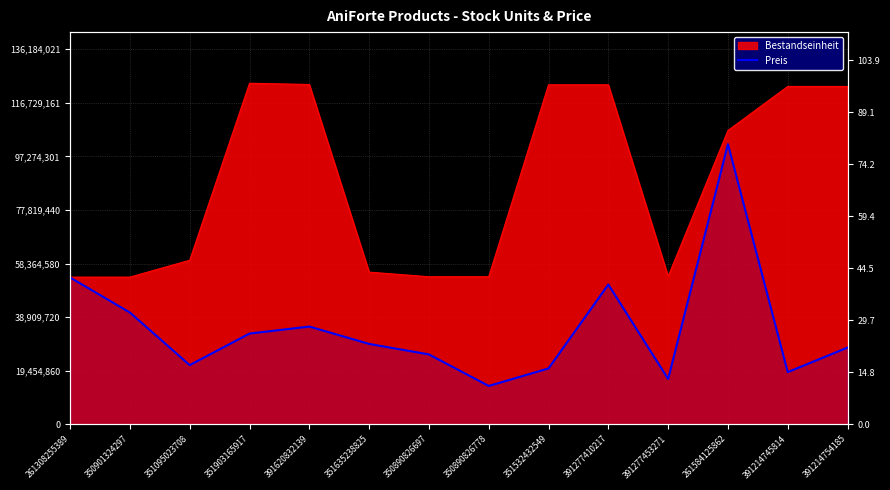

How many points are higher than both their immediate neighbors (excluding endpoints)?

3